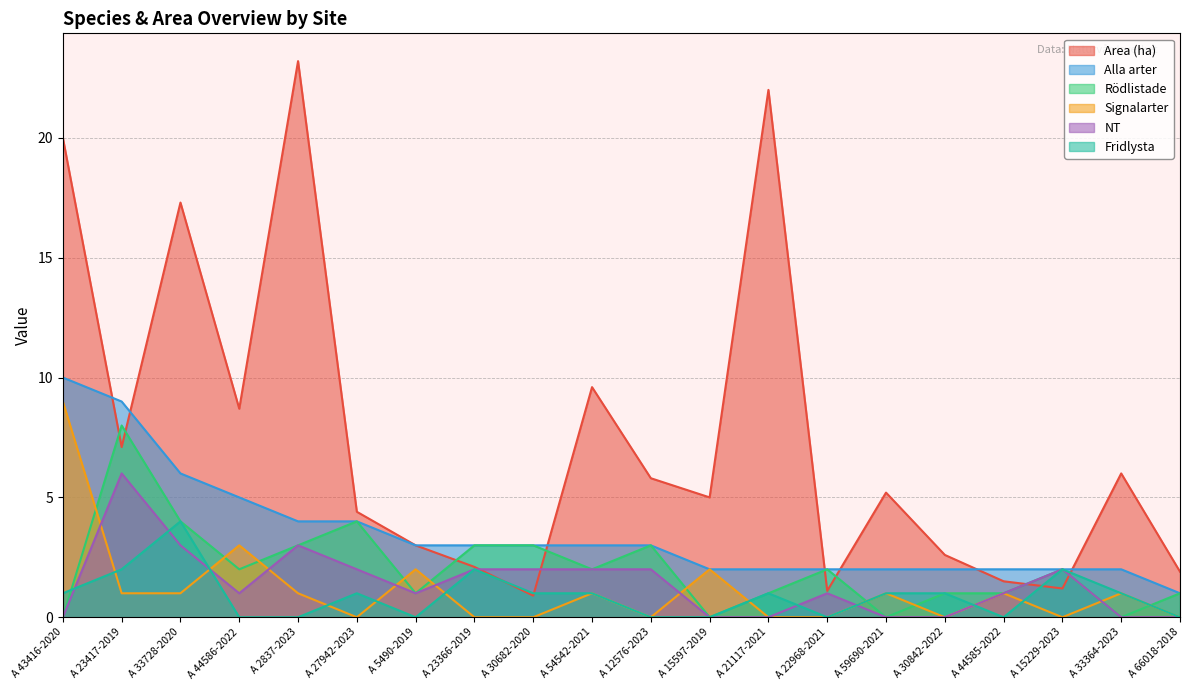

What are all the series names shown in the legend?

Area (ha), Alla arter, Rödlistade, Signalarter, NT, Fridlysta